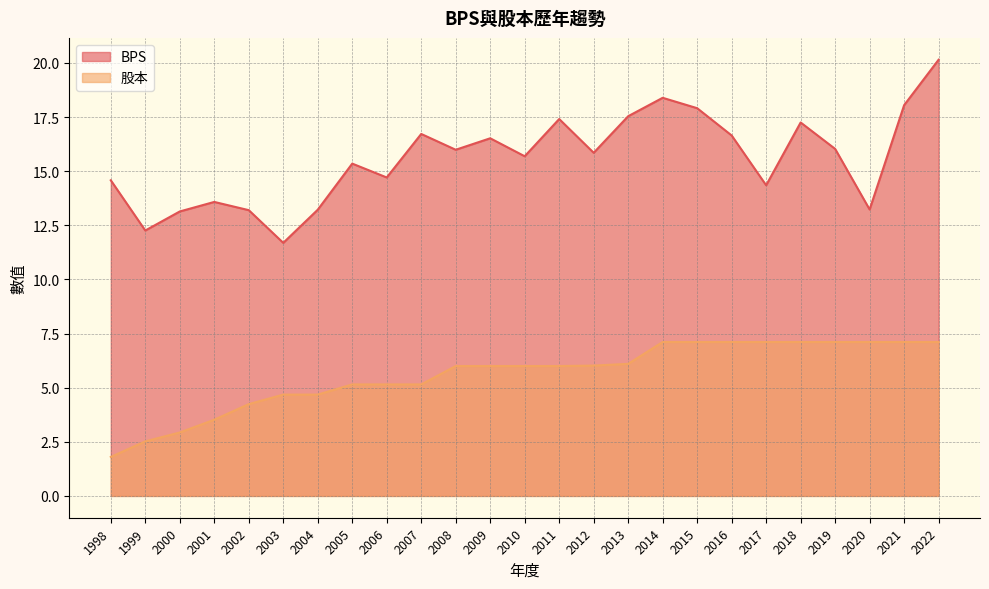

What are all the series names shown in the legend?

BPS, 股本